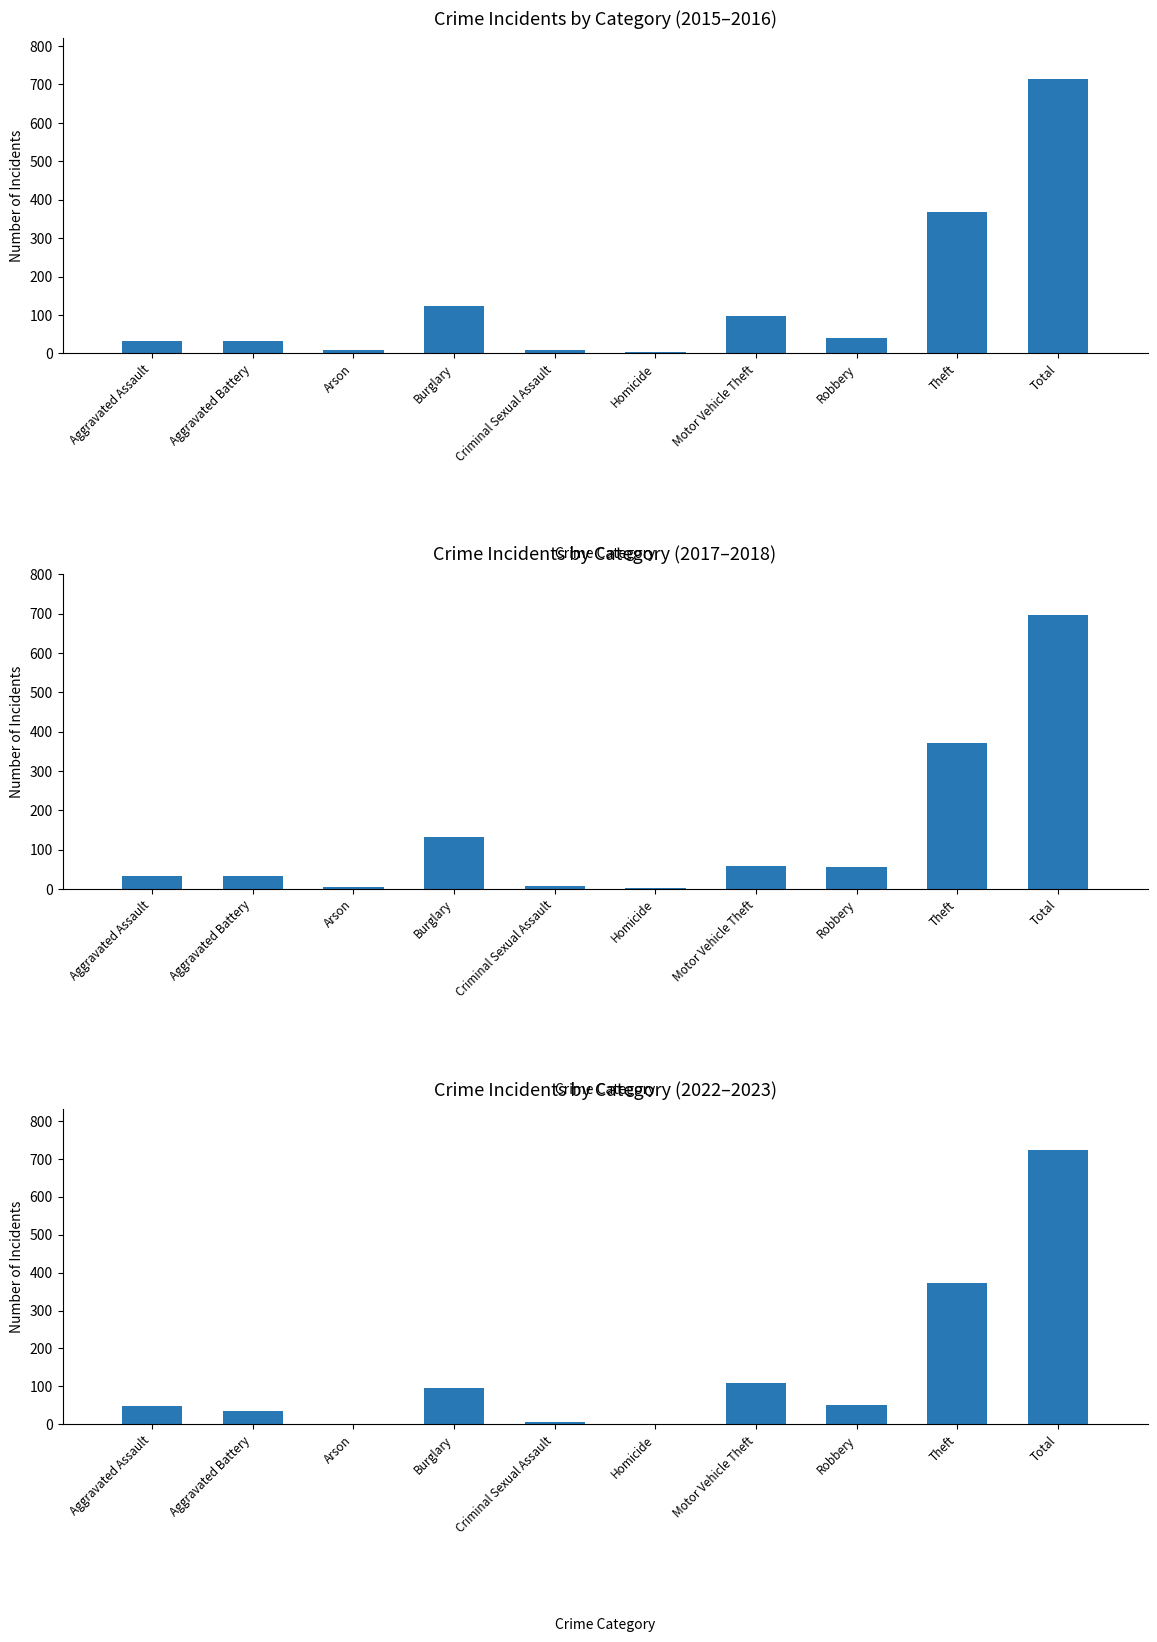

Where is 2023_data nearest to the value 371?

Theft